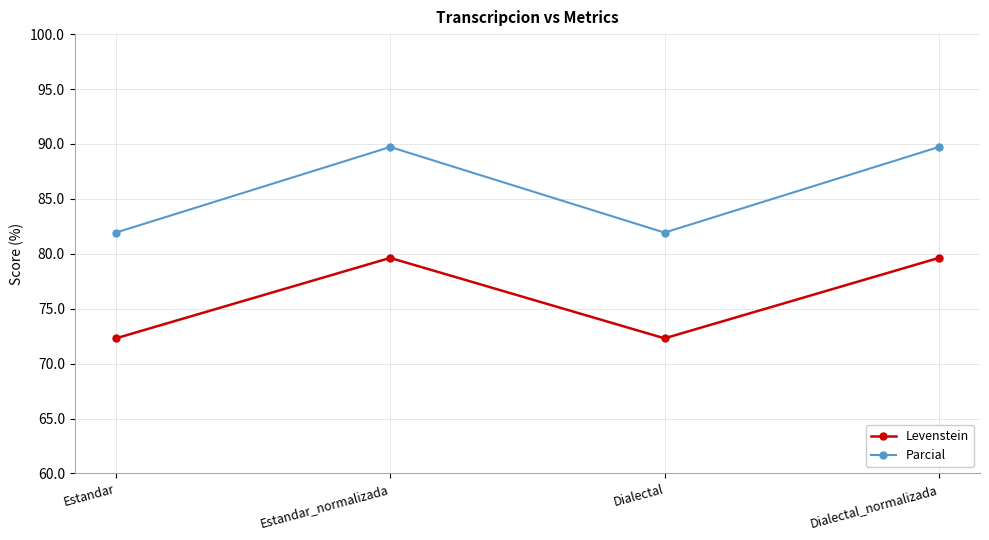

List the series in order of their peak value, highest first.

Parcial, Levenstein